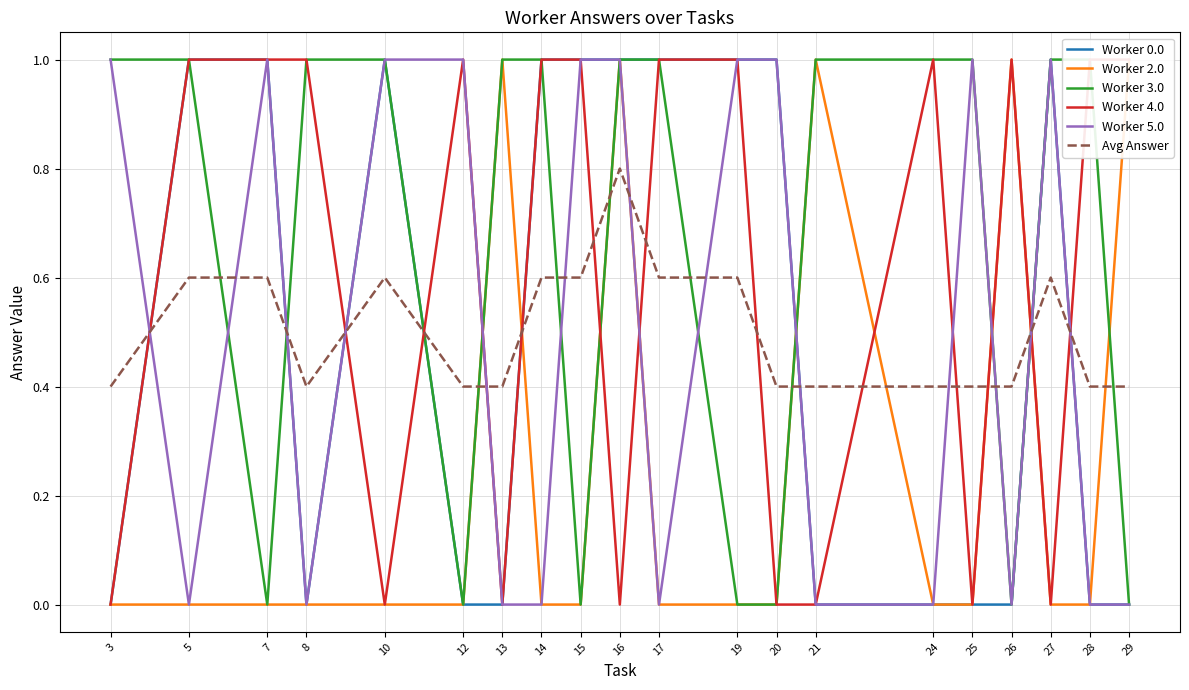

What value does the Avg Answer series have at 25?

0.4